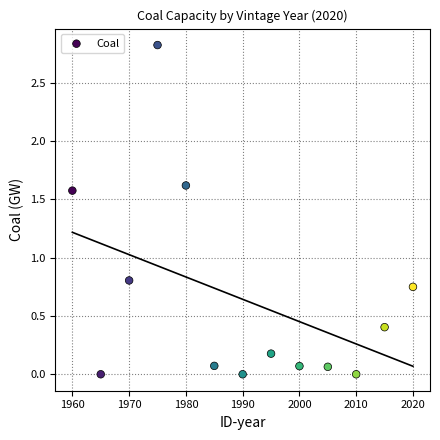

What Y value in the scatter plot is closest to 1?

0.8